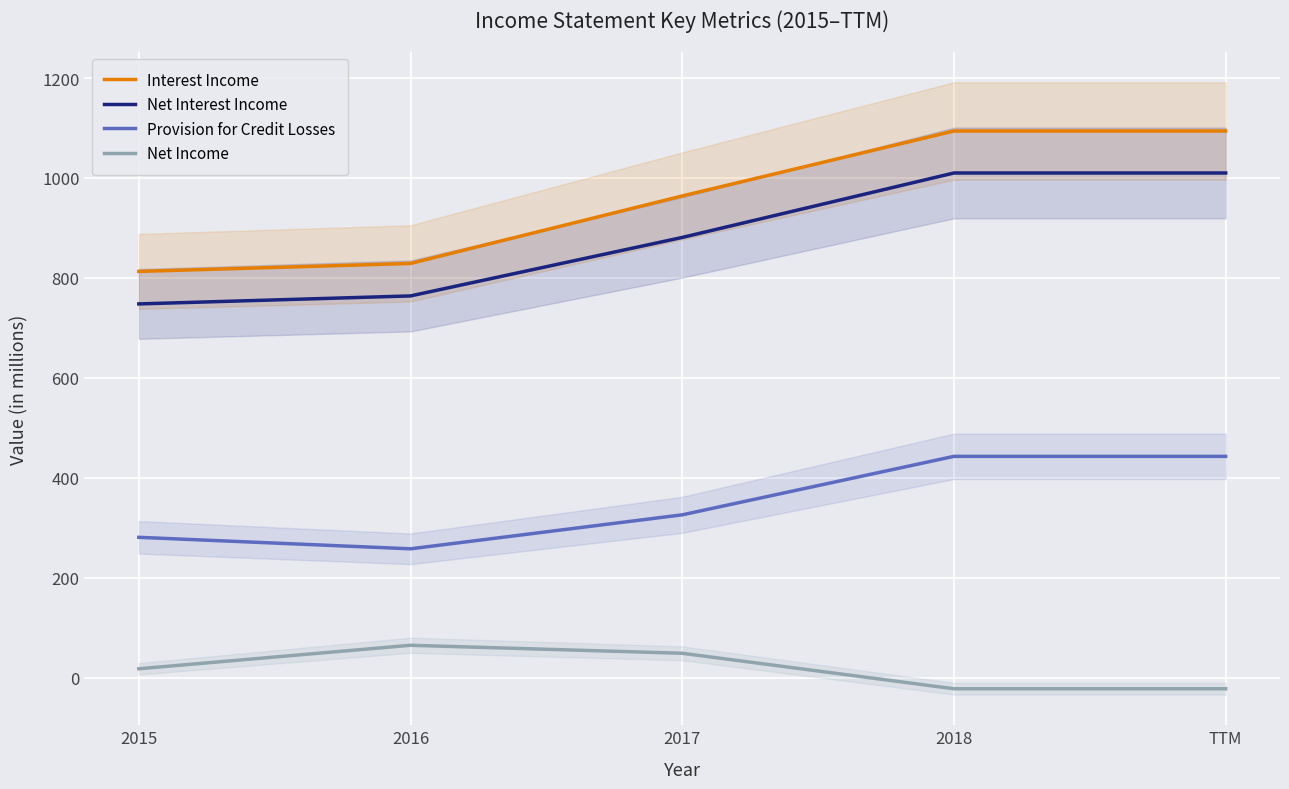

What are all the series names shown in the legend?

Interest Income, Net Interest Income, Provision for Credit Losses, Net Income